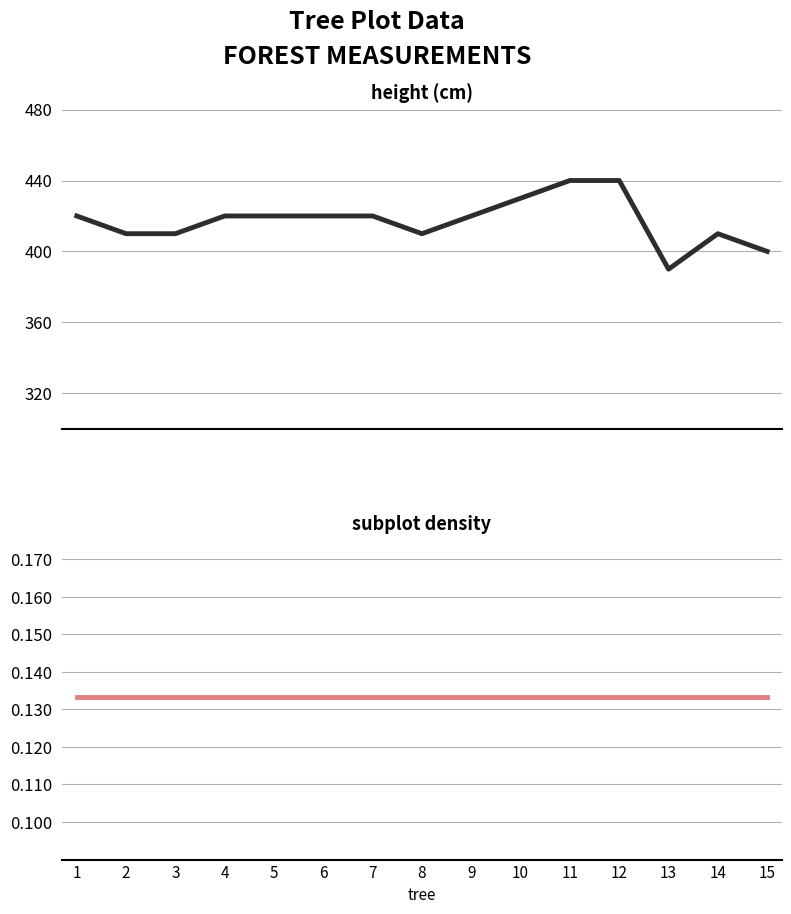

What is the average value of the subplot_density series?

0.1